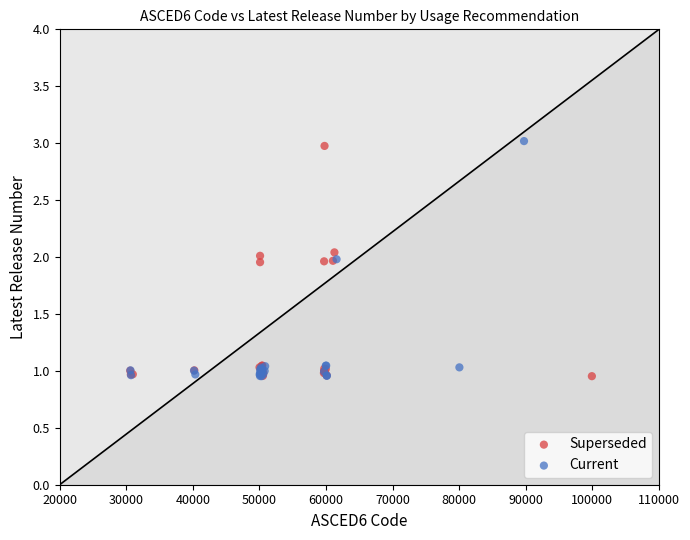

Which series reaches the maximum Y coordinate?

Current